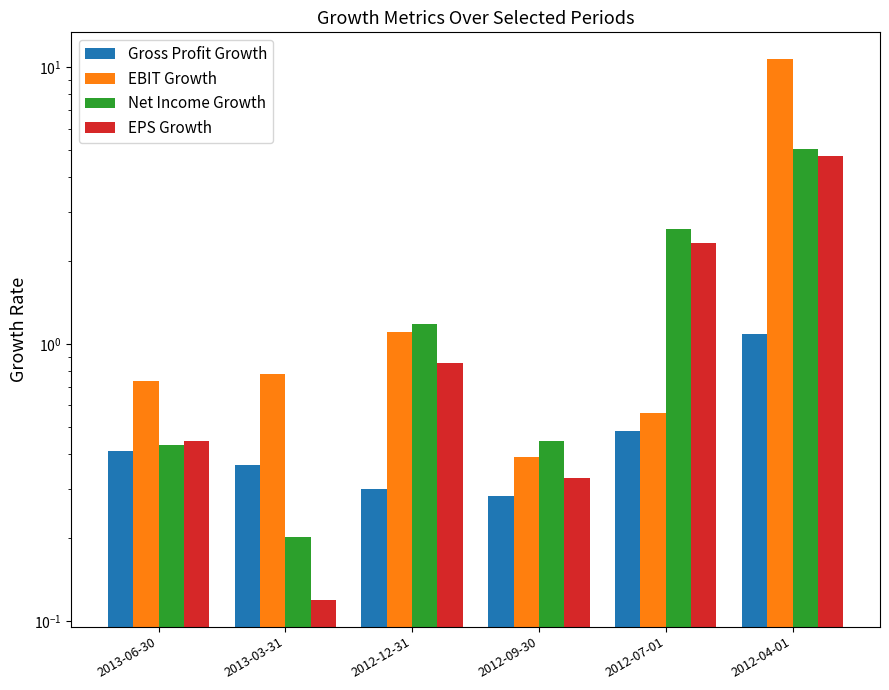

What is the value of the EBIT Growth bar at the 4th from the left?

0.4